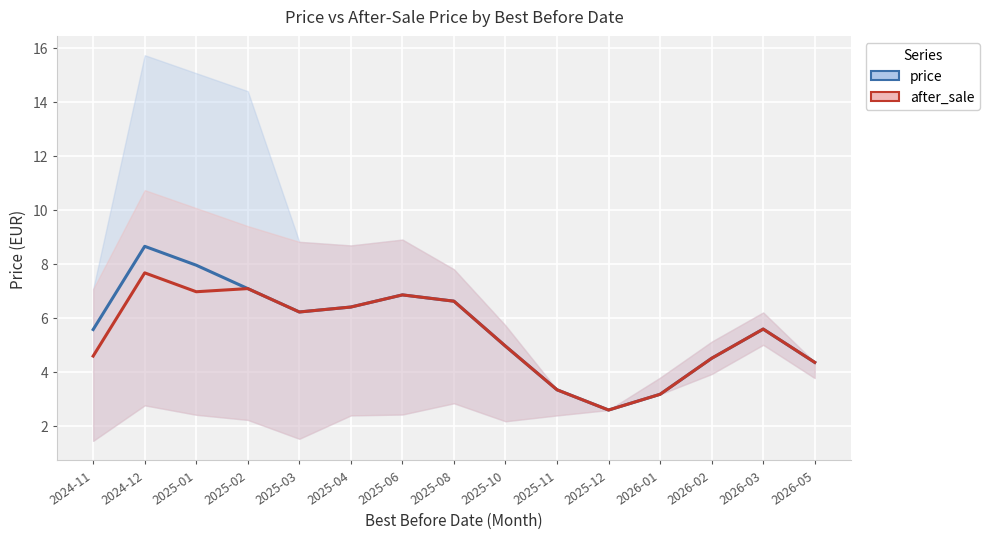

At which category does price reach its first local valley?

2025-03